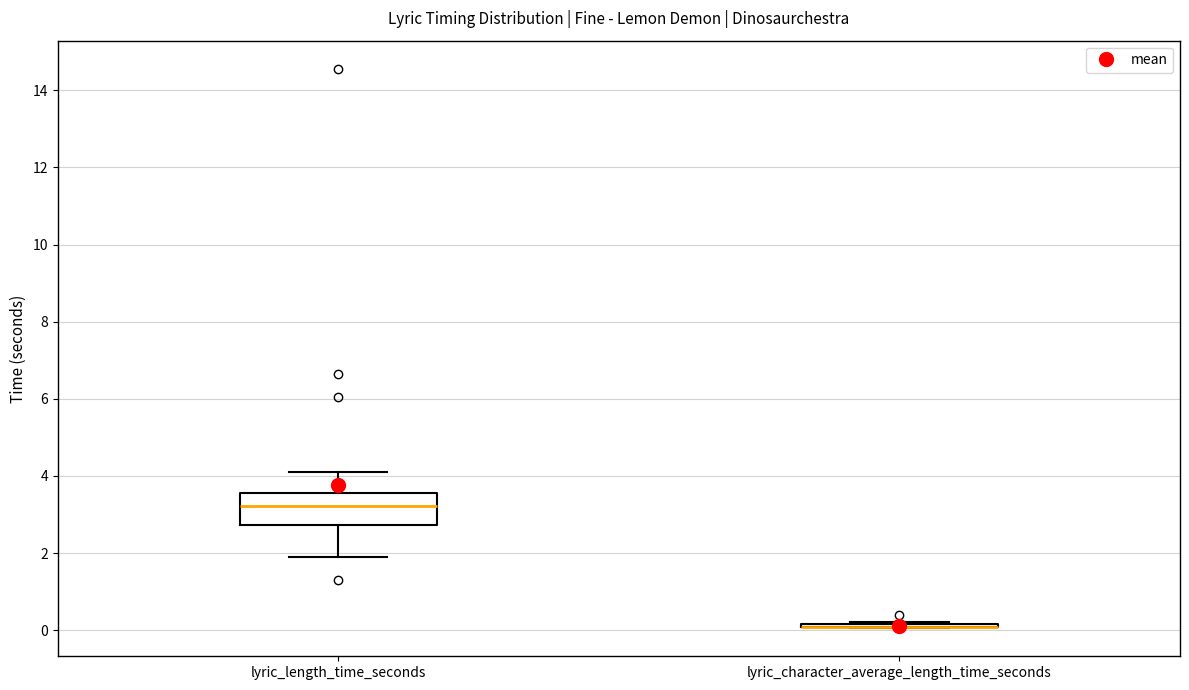

Reading left to right, read every box against the y-axis: the position of its median line, the range the box covers, and the ends of its whiskers. The values are not printed on the chart, so give them approximately, as read against the axis.

lyric_length_time_seconds: median 3.2, box 2.8 to 3.6, whiskers 2.0 to 4.2
lyric_character_average_length_time_seconds: box collapsed to a line at 0.0, whiskers 0.0 to 0.2